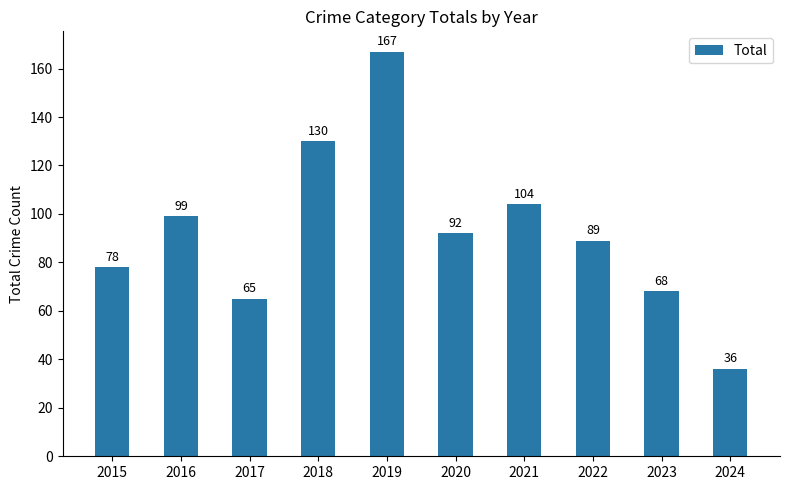

Where does the data first go above 92?

2016